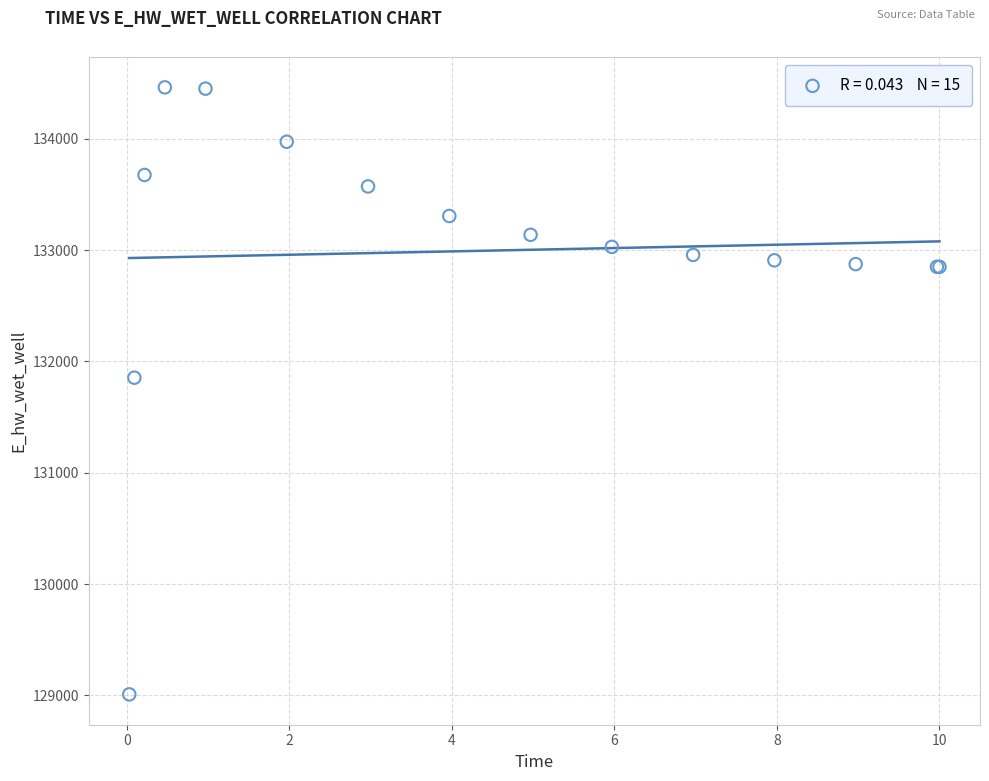

What Y value in the scatter plot is closest to 131735?

131853.6